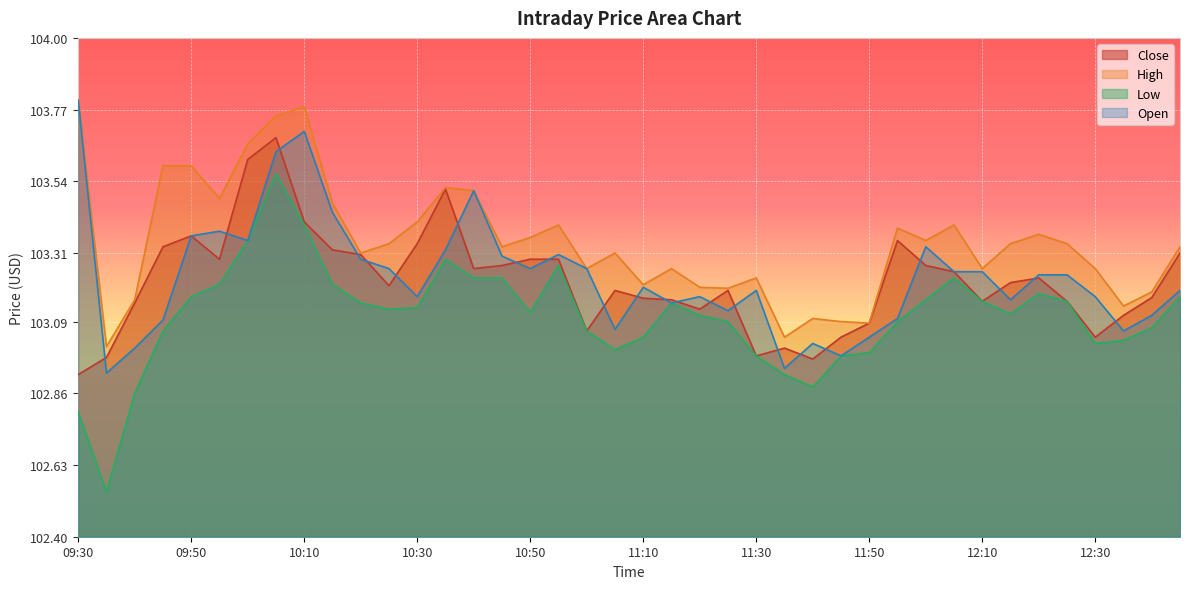

In Close, how many points are higher than both neighbors (excluding endpoints)?

8